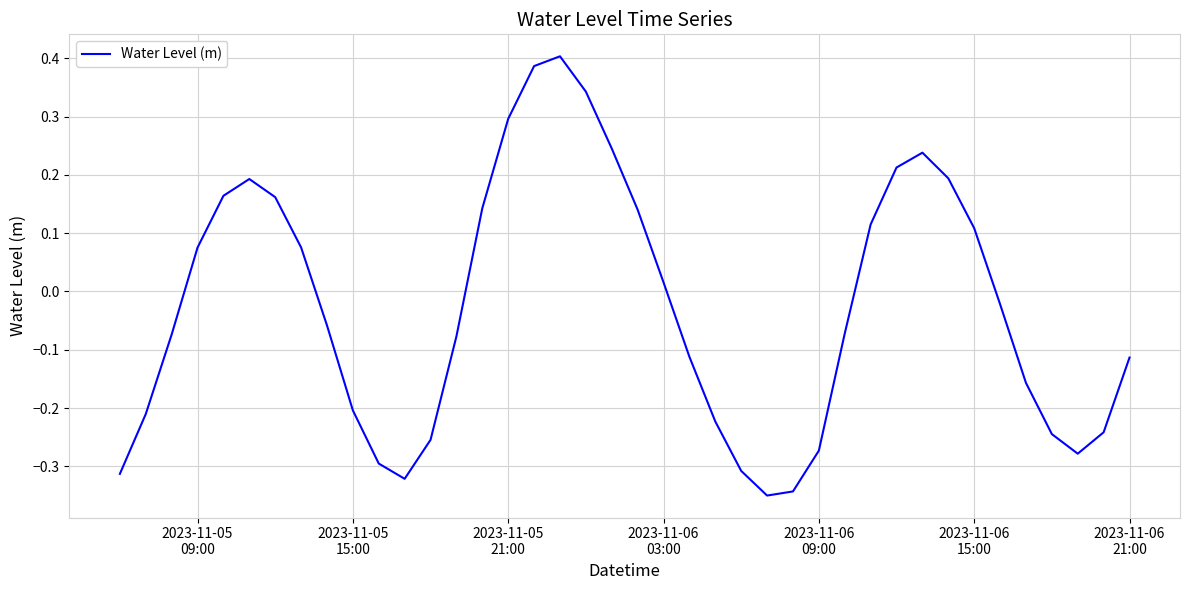

What is the difference between the maximum and minimum values?

0.8